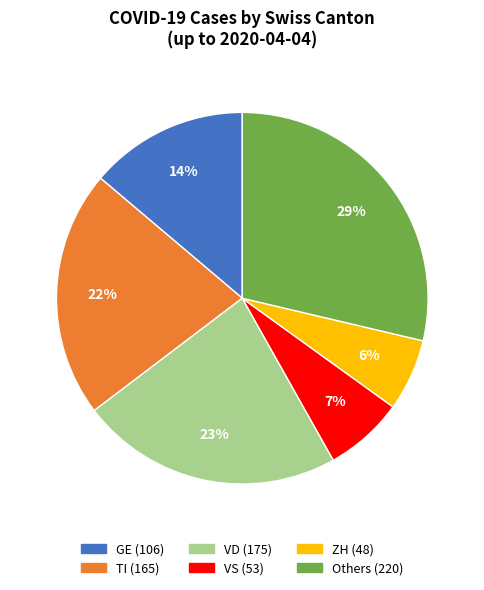

To the nearest percent, what is the average slice percentage?

17%